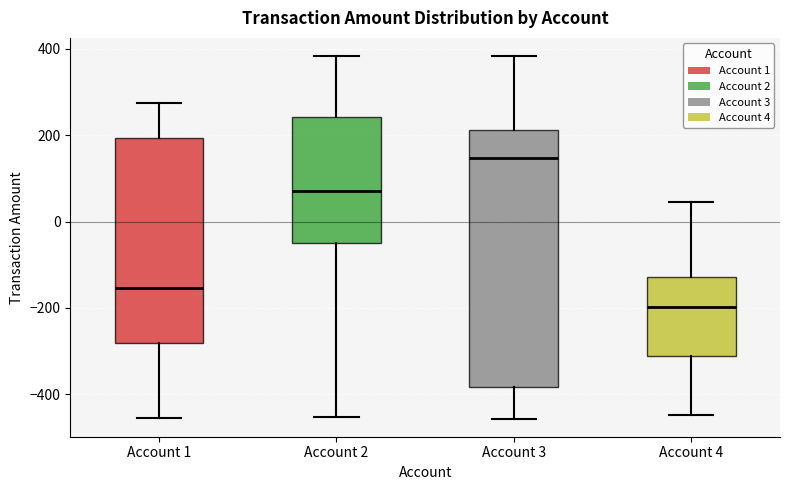

Where is the lower edge of the box for Account 4 on the y-axis? The values are not printed on the chart, so give them approximately, as read against the axis.

-320